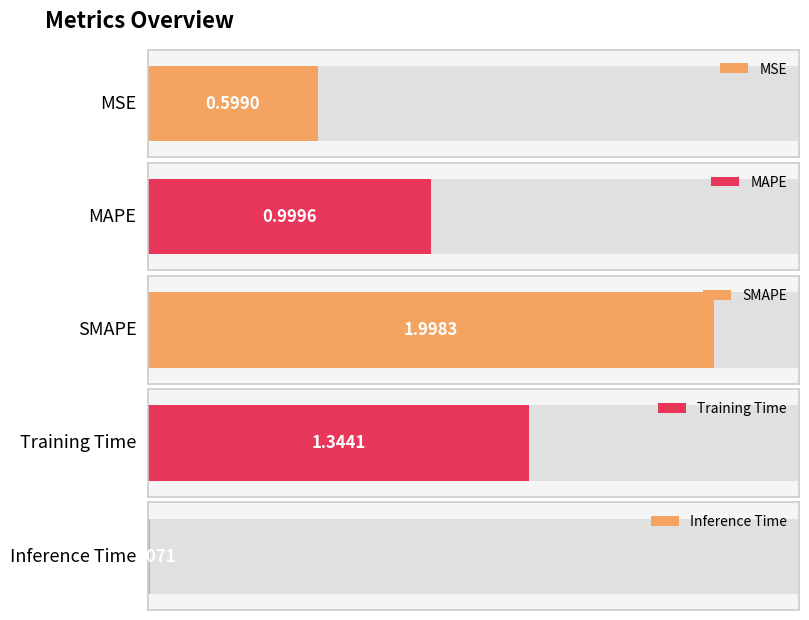

Reading left to right, list all the values displayed in this chart.

0.6	1.0	2.0	1.3	0.0